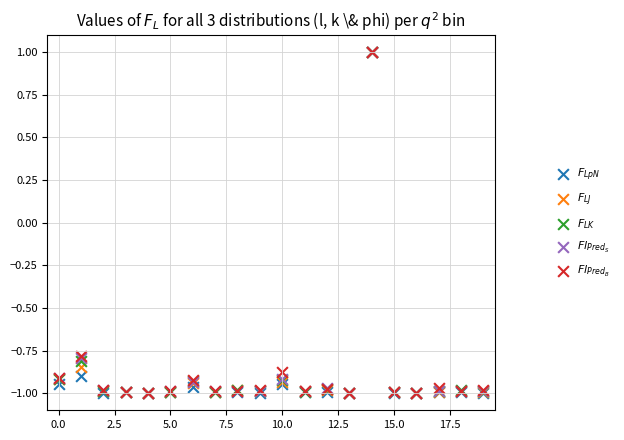

What are all the series names shown in the legend?

$F_{LpN}$, $F_{LJ}$, $F_{LK}$, $Fl_{Pred_S}$, $Fl_{Pred_B}$